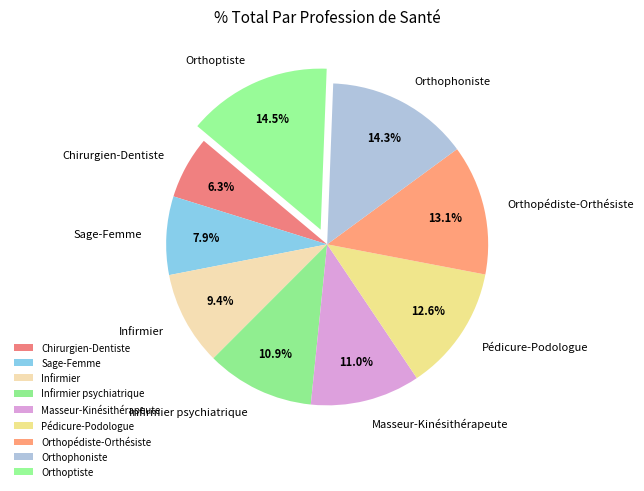

Is there any slice that represents more than half of the pie?

No